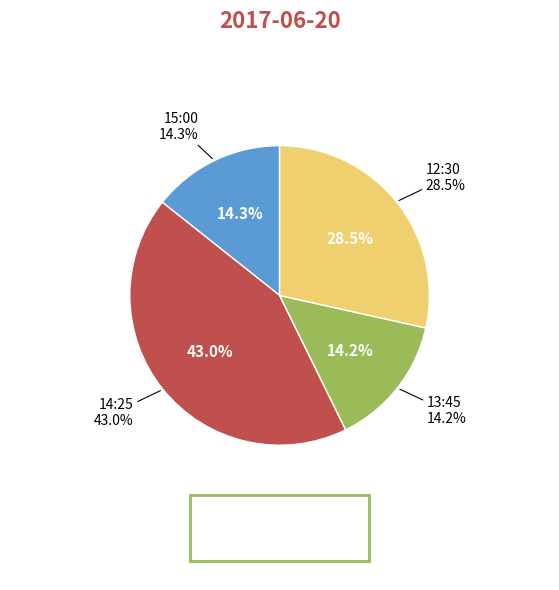

Count the number of slices in the pie.

4